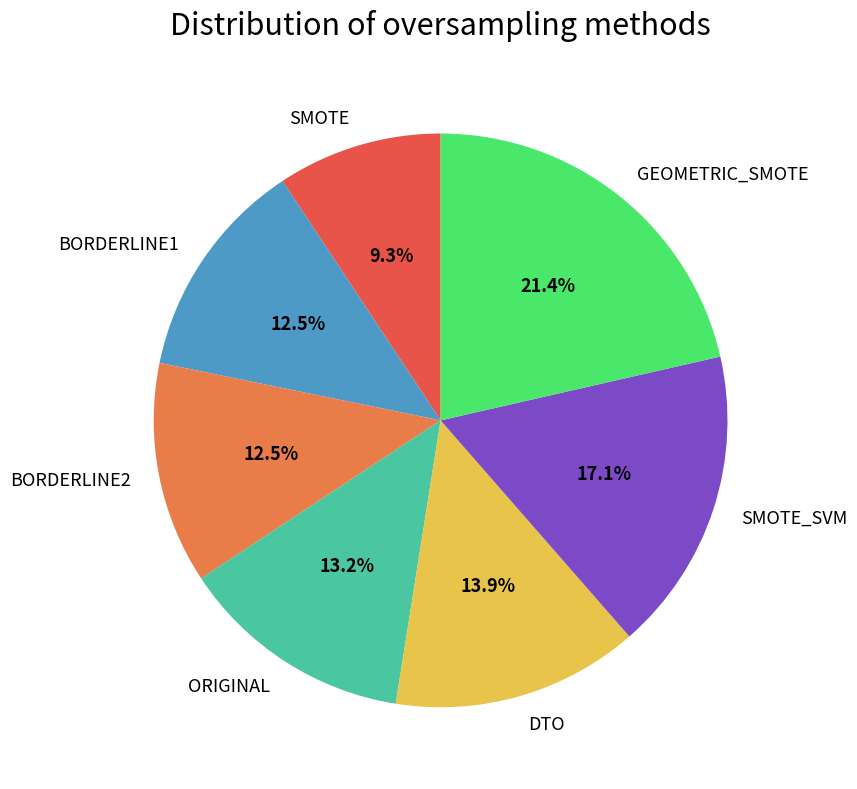

How many segments does this pie chart have?

7